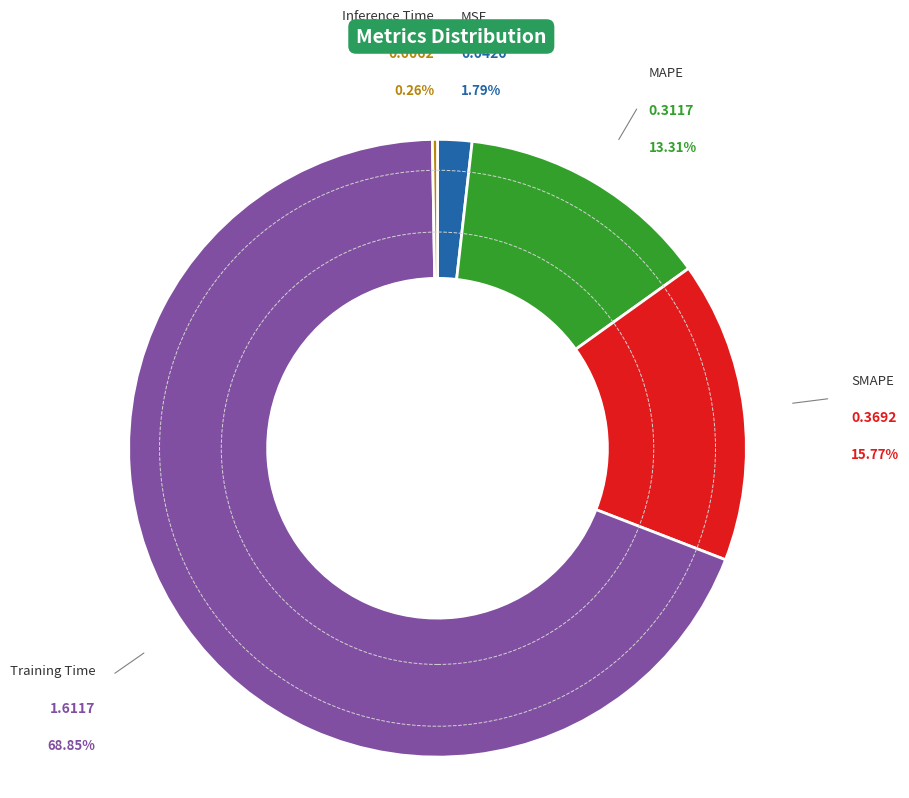

Is there any slice that represents more than half of the pie?

Yes